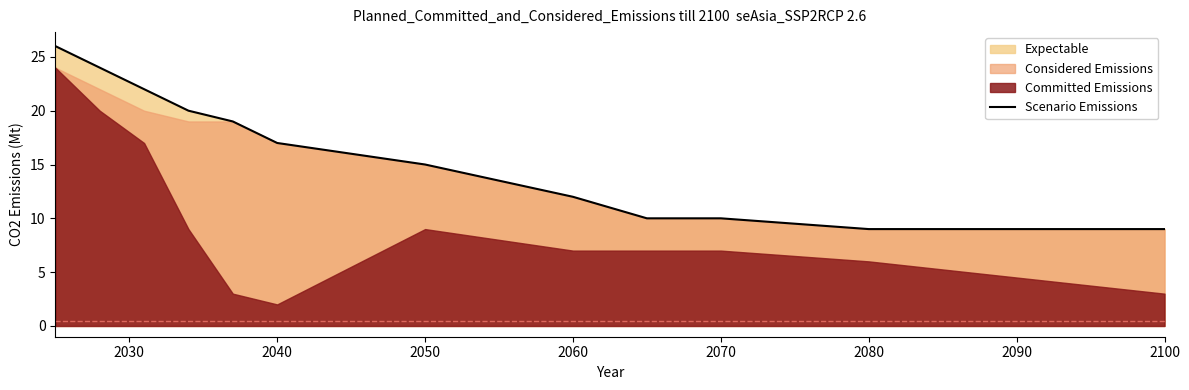

What is the minimum value shown in the chart?

9.0